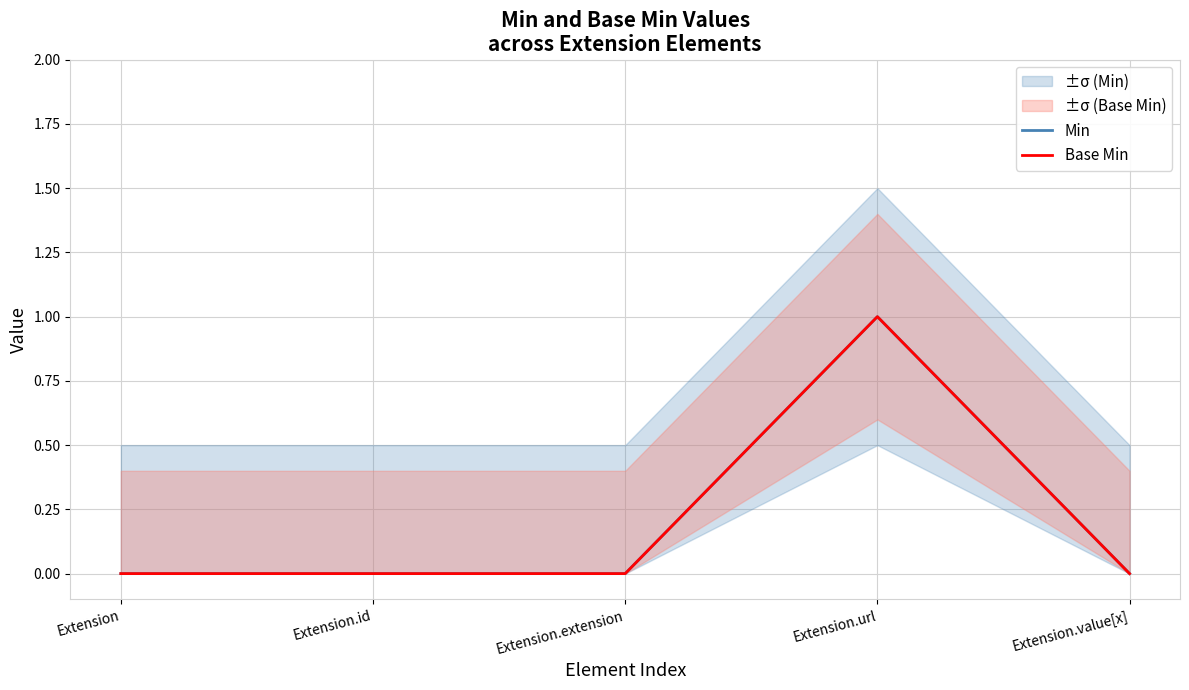

What are all the series names shown in the legend?

Min, Base Min